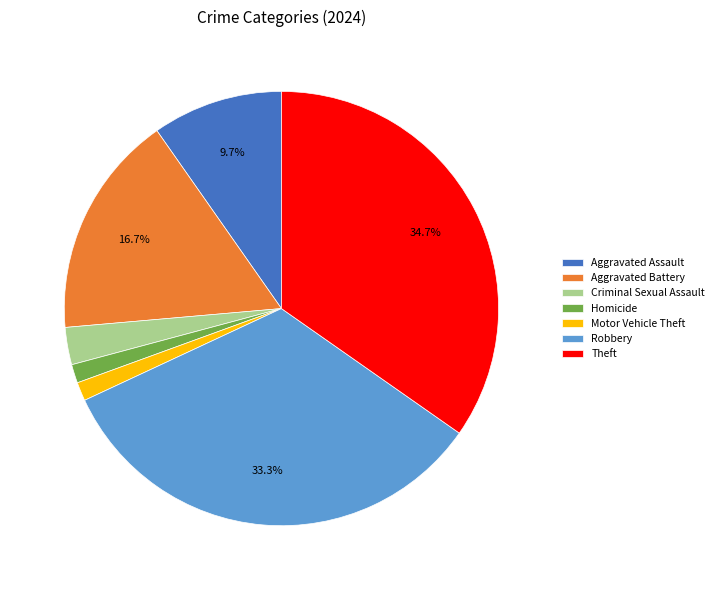

What is the largest slice in the pie chart?

Theft